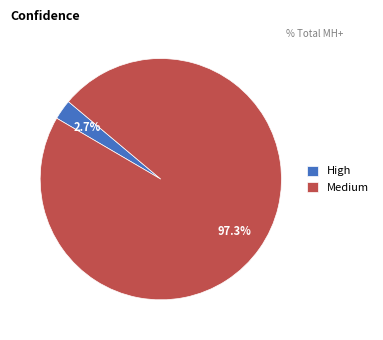

What is the largest slice in the pie chart?

Medium